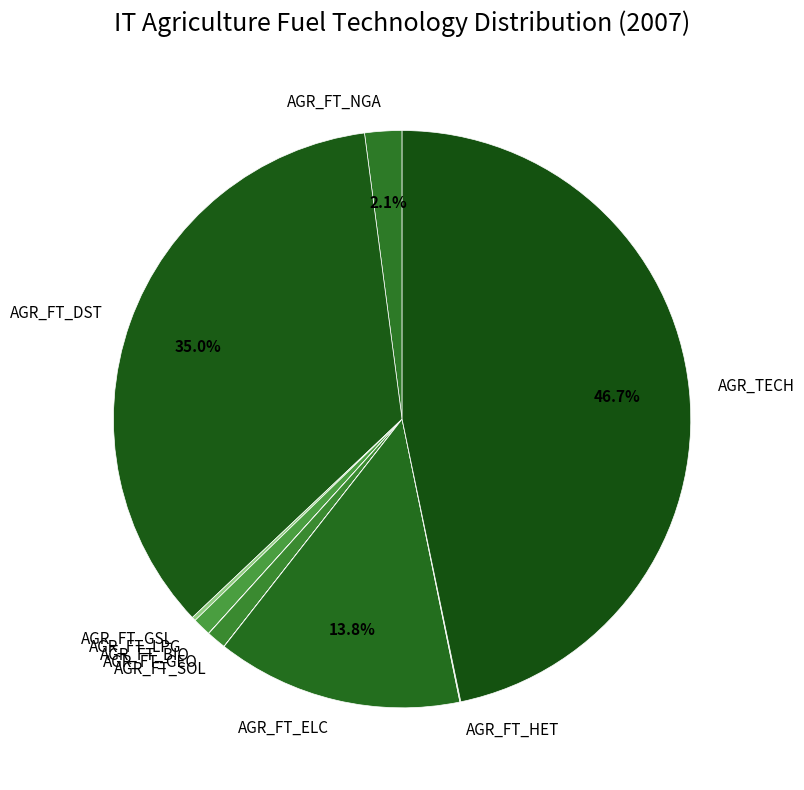

Do AGR_FT_NGA and AGR_TECH together represent more than half of the pie?

No